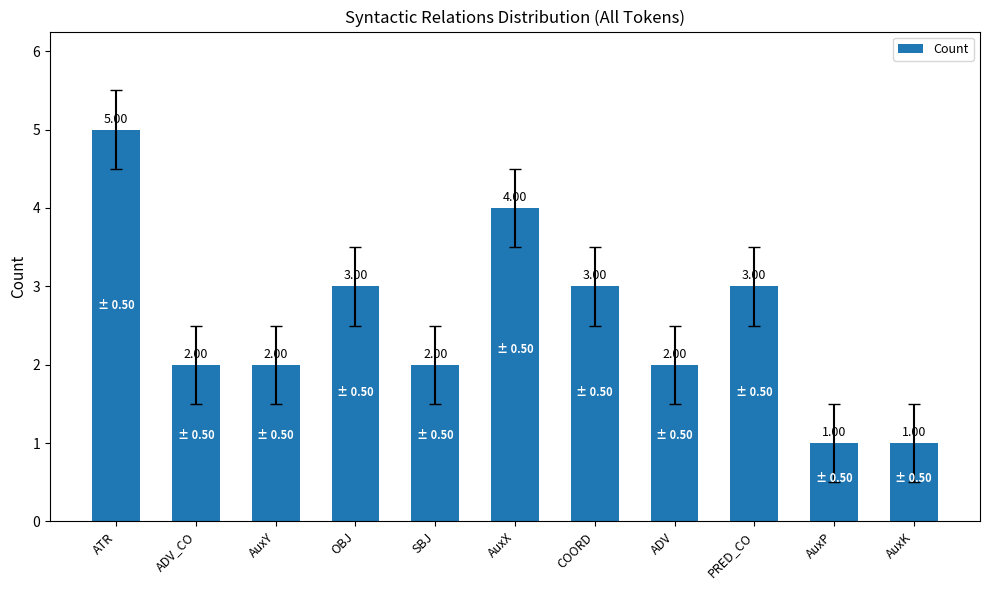

What is the average value?

3